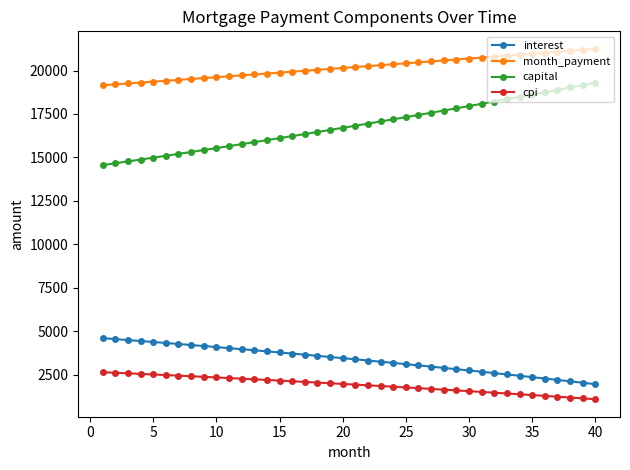

What is the lowest value of the month_payment series?

19152.1